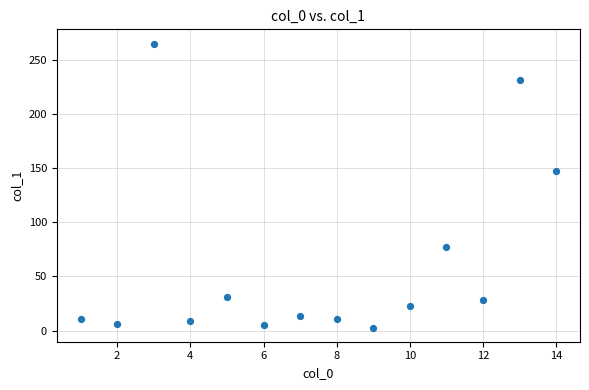

What is the range of Y values (max minus min)?

262.0